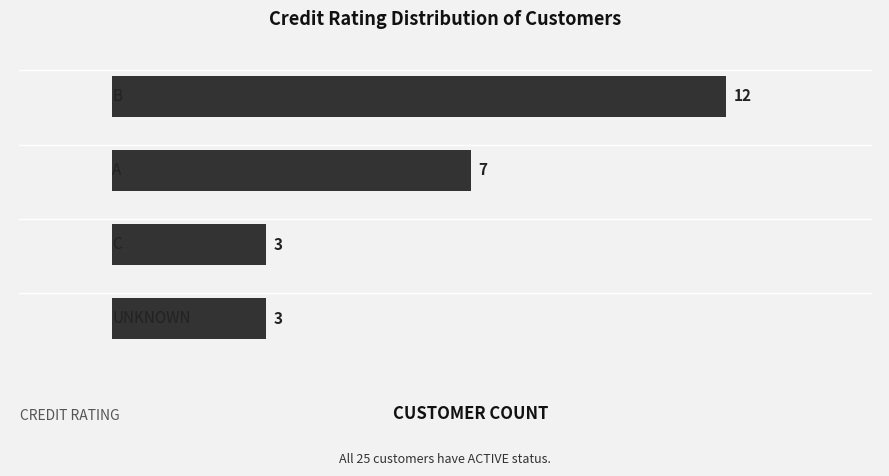

What is the average value?

6